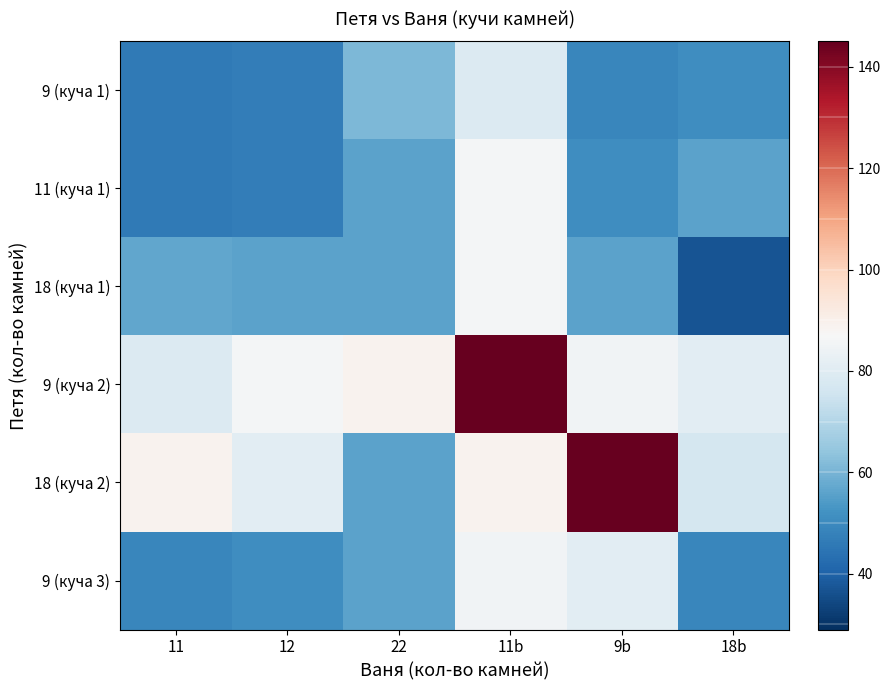

At how many categories does at least one series exceed 60?

6